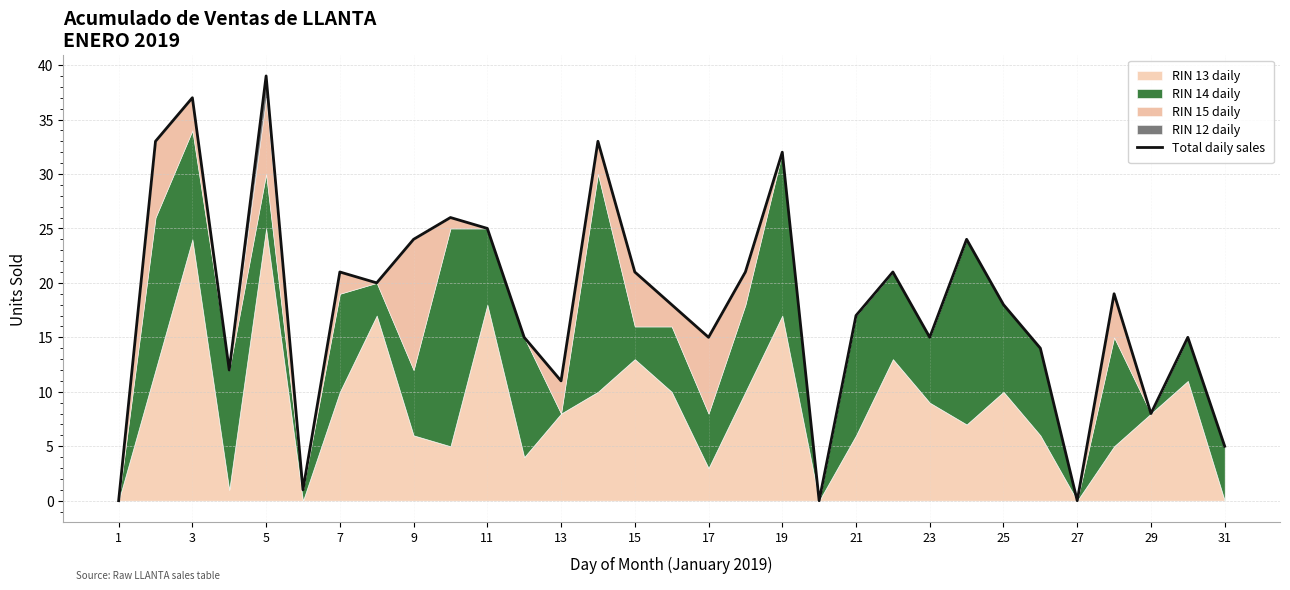

What is the difference between the second highest and minimum values?

37